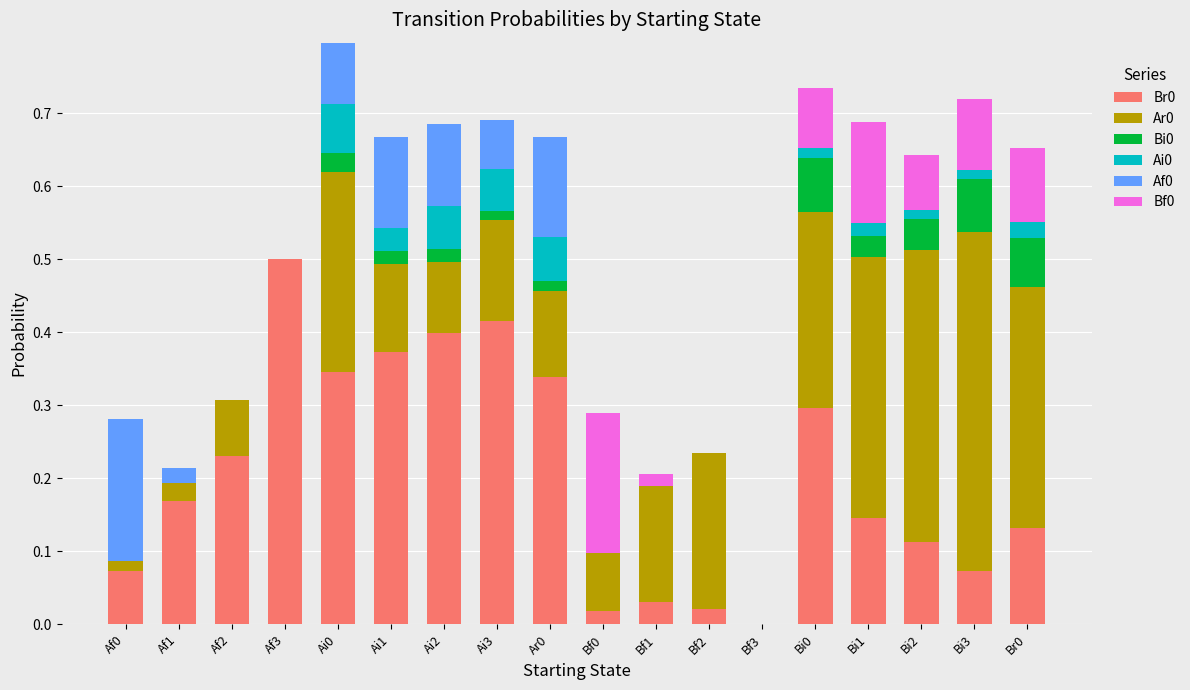

What is the sum of all Br0 values?

3.7